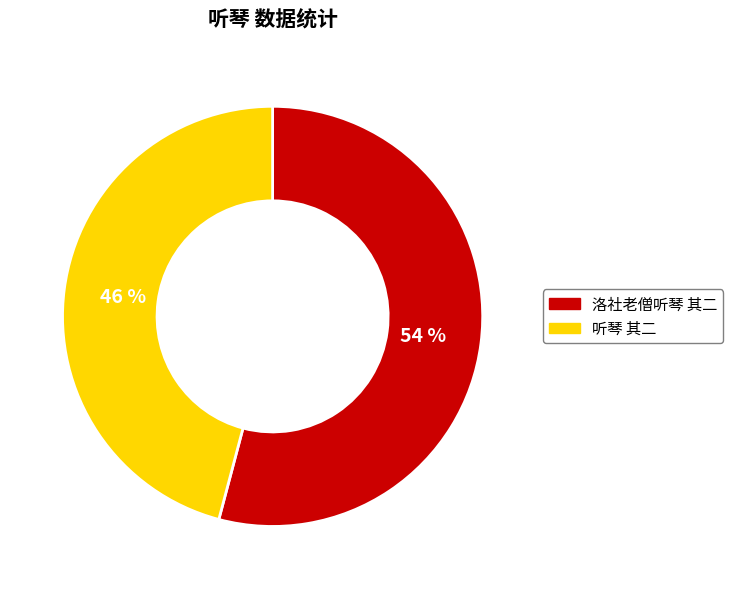

Rank the categories by value from lowest to highest.

听琴 其二, 洛社老僧听琴 其二